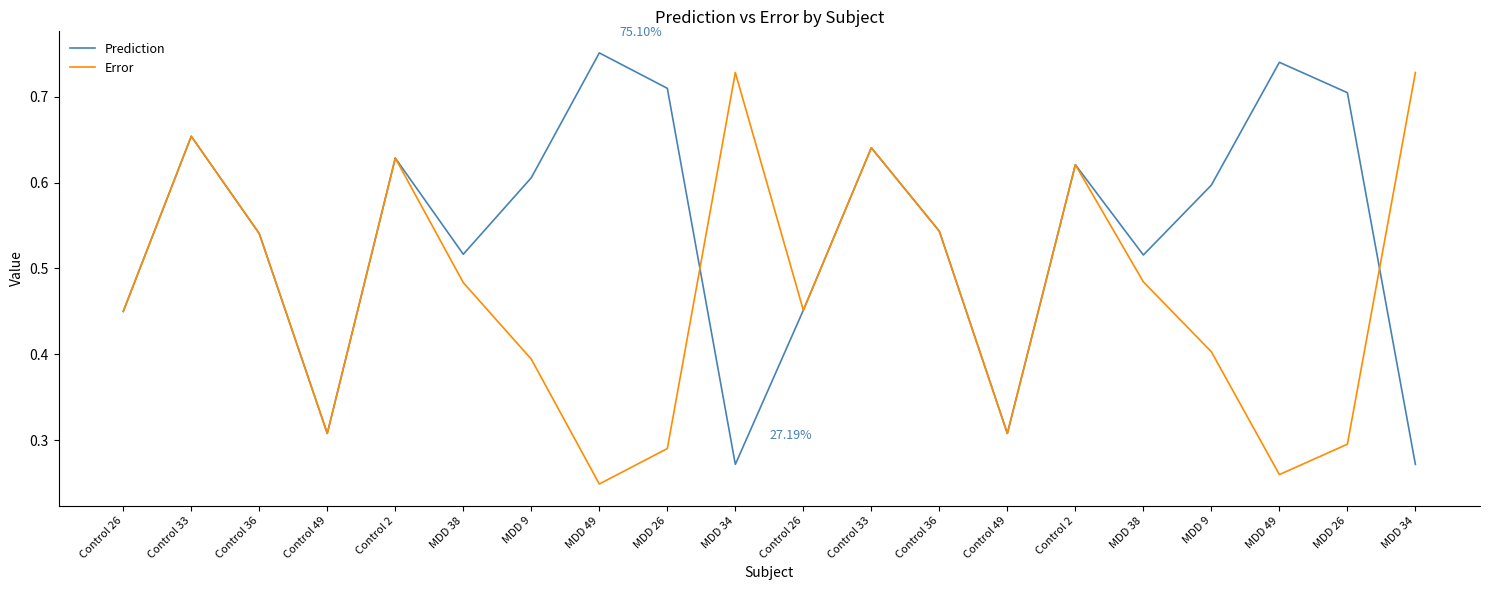

Reading right to left, what are all the values shown in this chart?

Prediction: 0.3	0.7	0.7	0.6	0.5	0.6	0.3	0.5	0.6	0.5	0.3	0.7	0.8	0.6	0.5	0.6	0.3	0.5	0.7	0.4
Error: 0.7	0.3	0.3	0.4	0.5	0.6	0.3	0.5	0.6	0.5	0.7	0.3	0.2	0.4	0.5	0.6	0.3	0.5	0.7	0.4